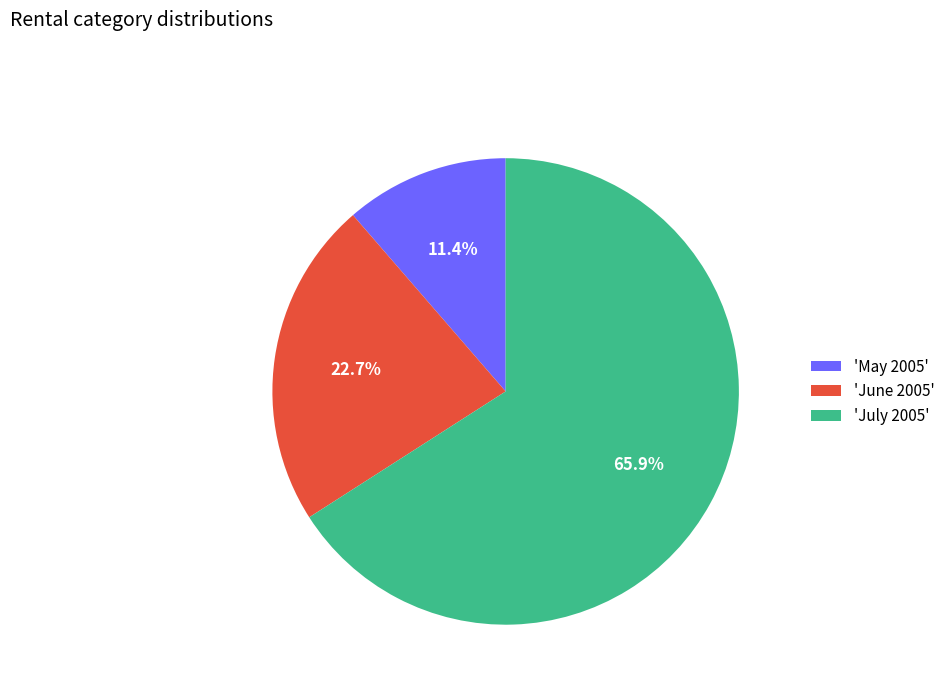

How many slices are in this pie chart?

3